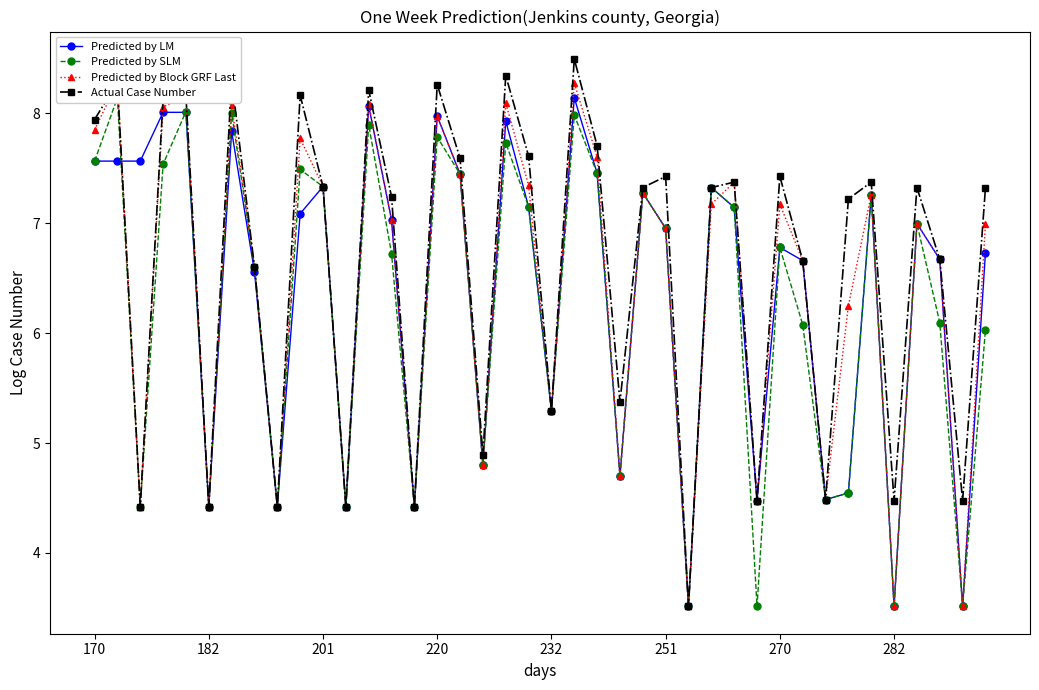

List the series in order of their peak value, lowest first.

Predicted by SLM, Predicted by LM, Predicted by Block GRF Last, Actual Case Number